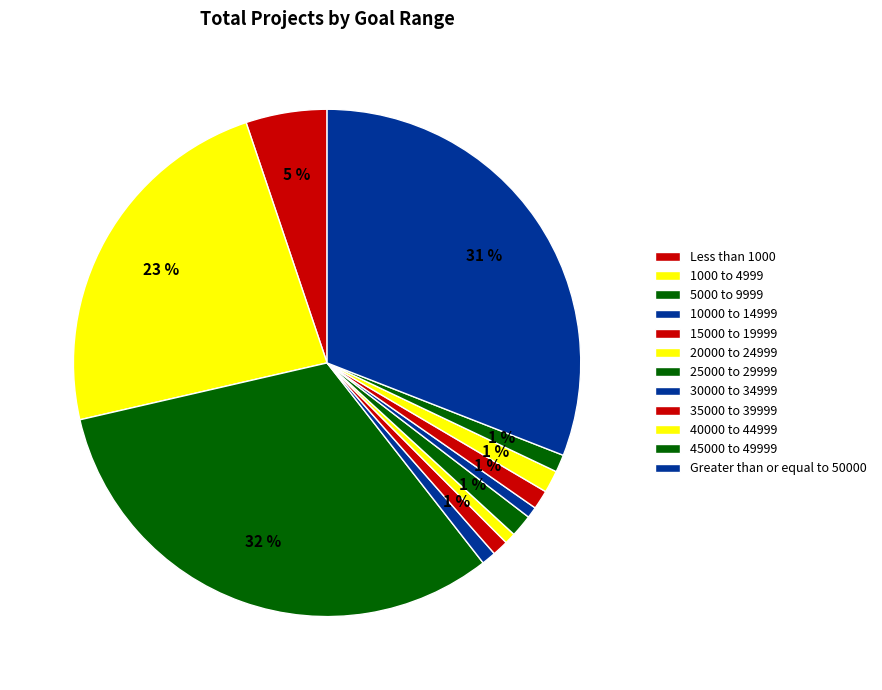

Count the number of slices in the pie.

12